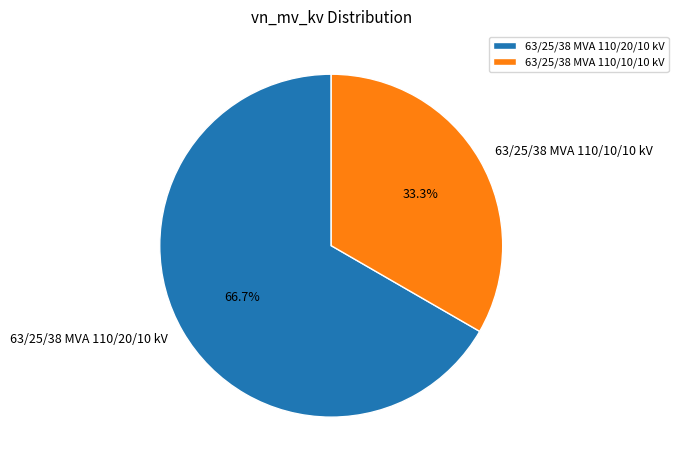

What portion of the pie excludes 63/25/38 MVA 110/10/10 kV?

66.7%